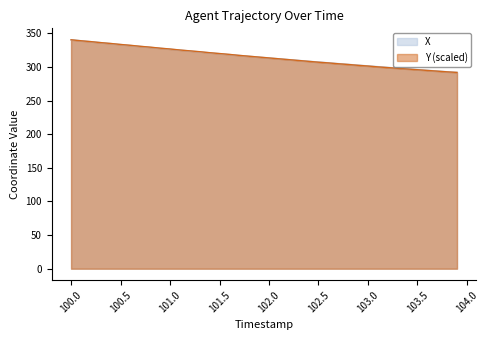

What is the maximum value for Y?

340.6